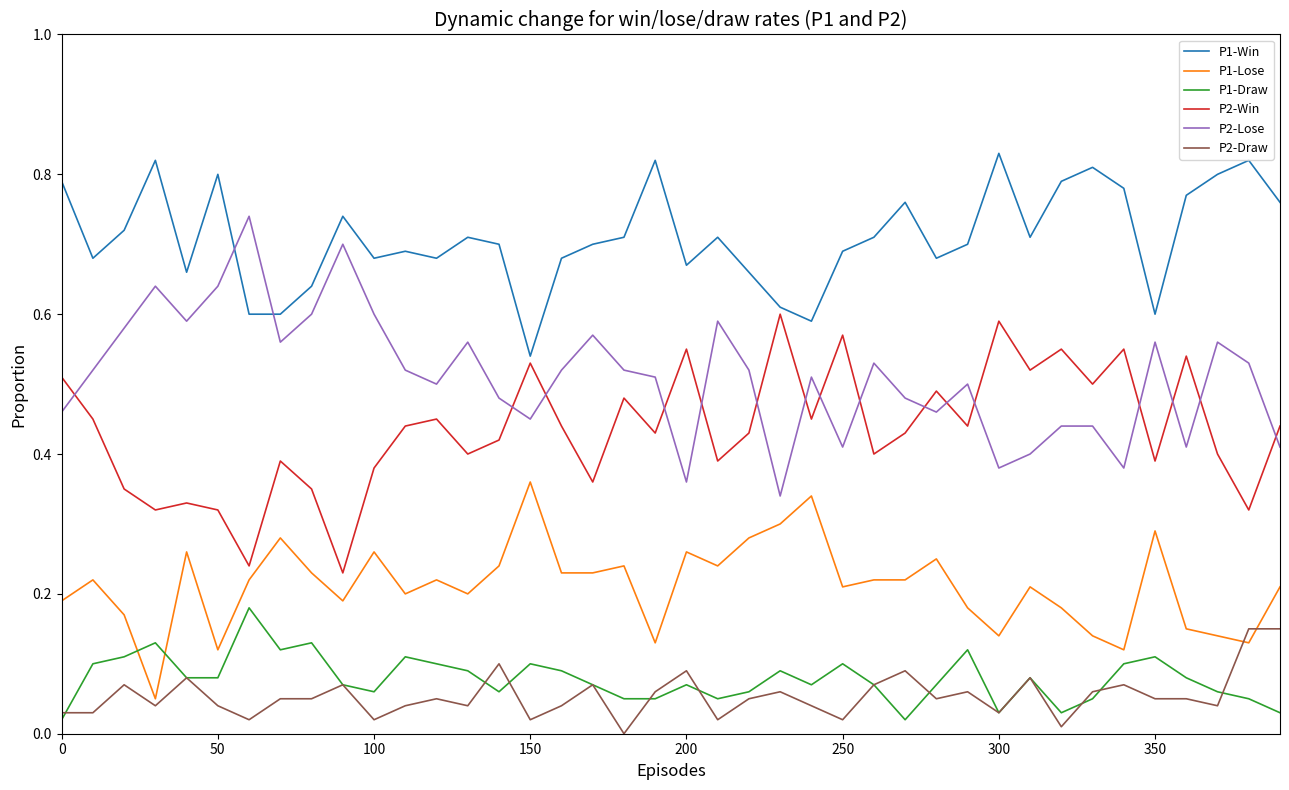

How many intersections are there between P2-Win and P2-Lose?

16